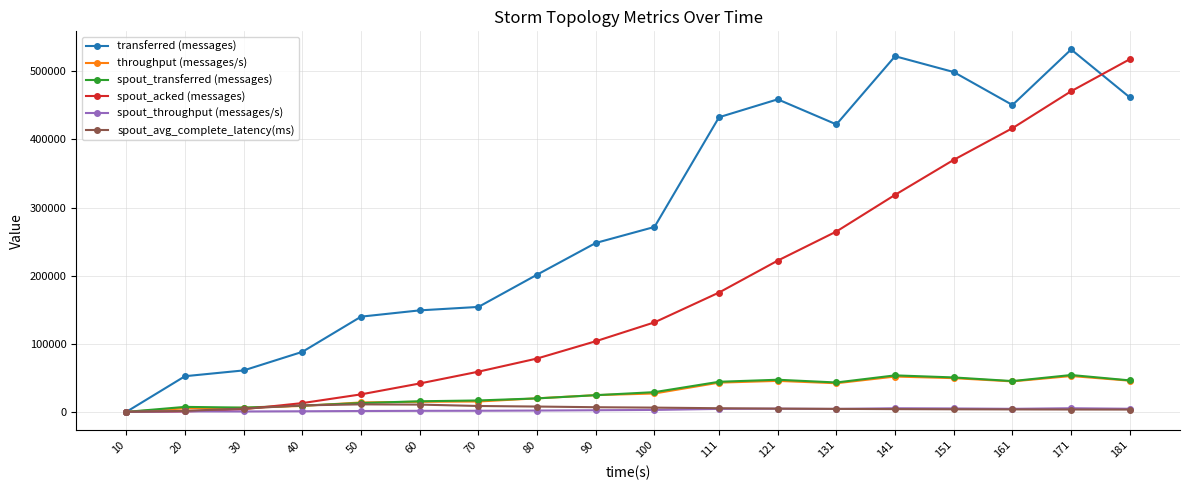

True or false: transferred (messages) has more than 2 points higher than both neighbors.

True